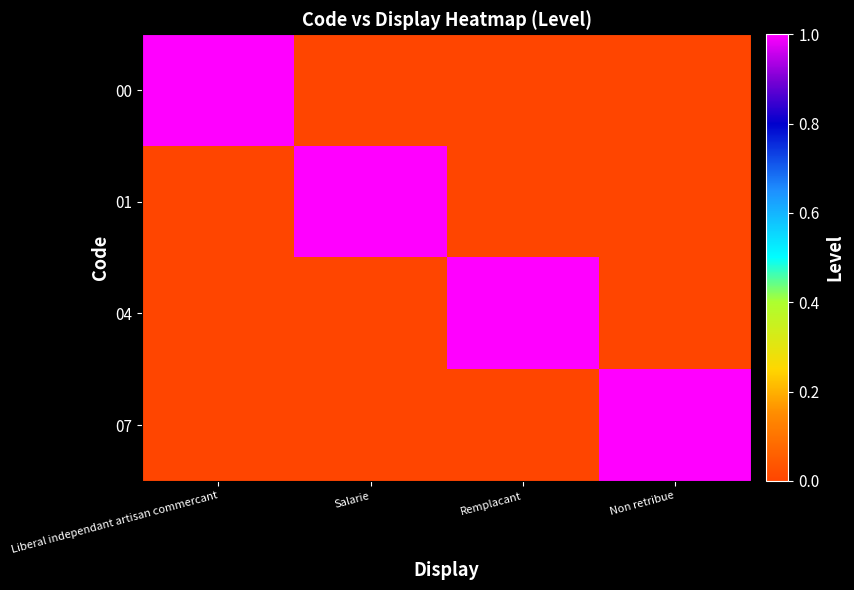

List the series in order of their peak value, lowest first.

00, 01, 04, 07